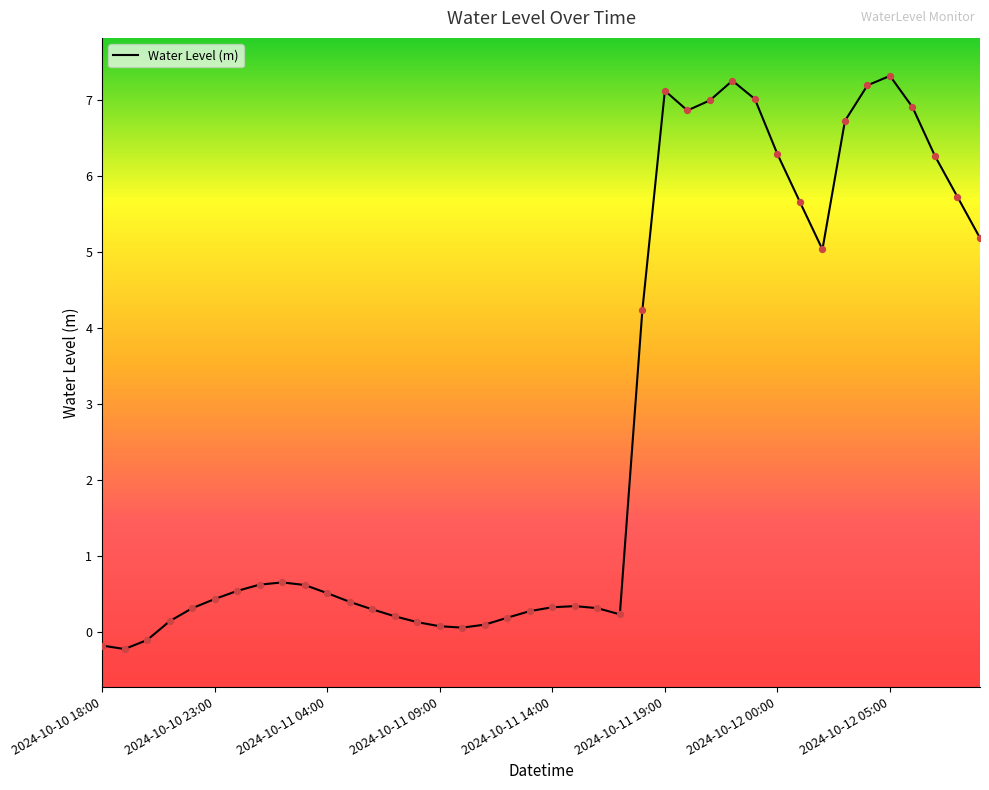

What is the difference between the maximum and minimum values?

7.5